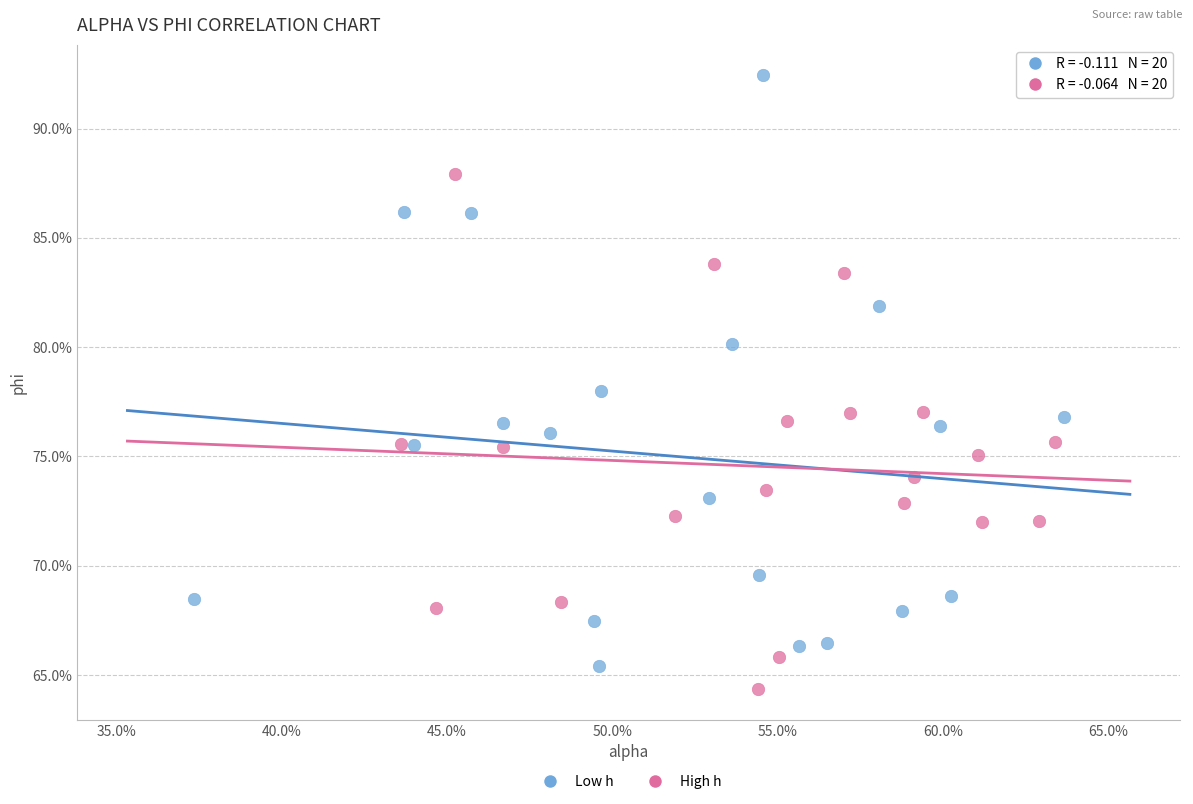

What are all the series names shown in the legend?

Low h, High h